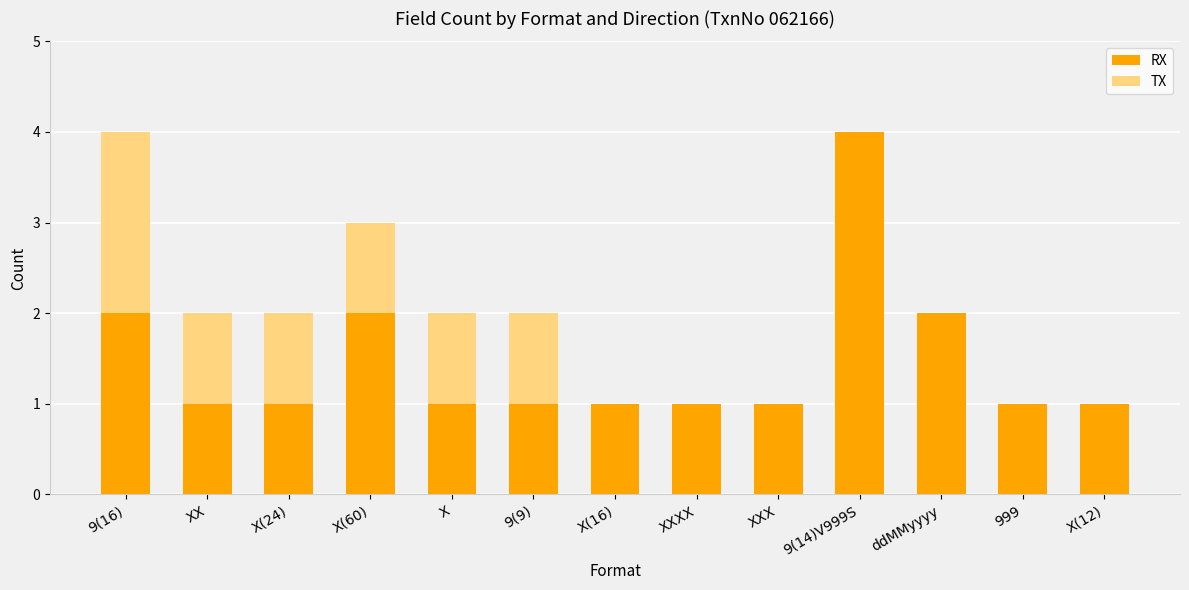

Does the chart contain stacked bars?

Yes